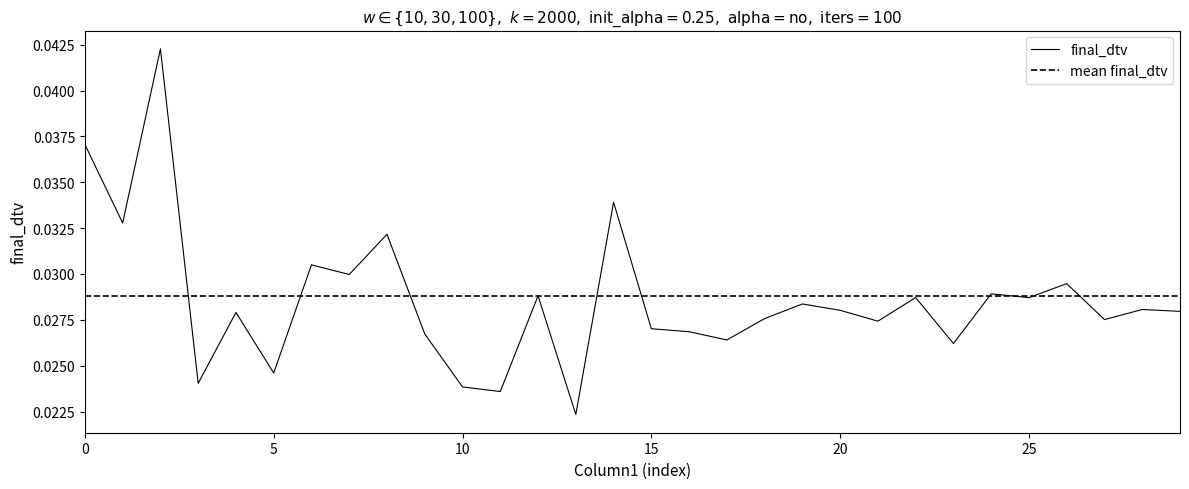

What is the sum of all values?

0.9